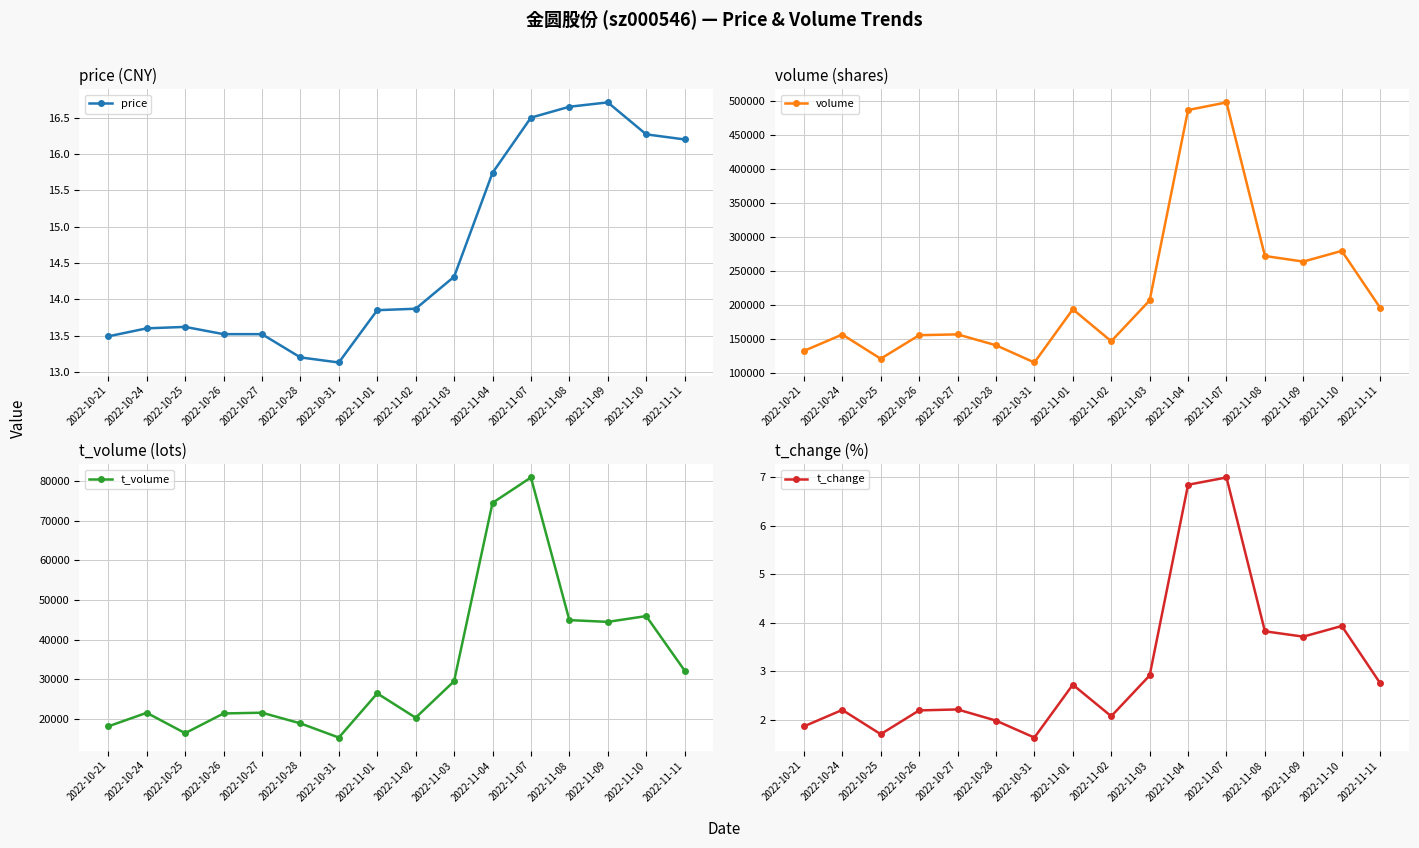

What is the sum of the price values at 2022-10-28 and 2022-10-27?

26.7